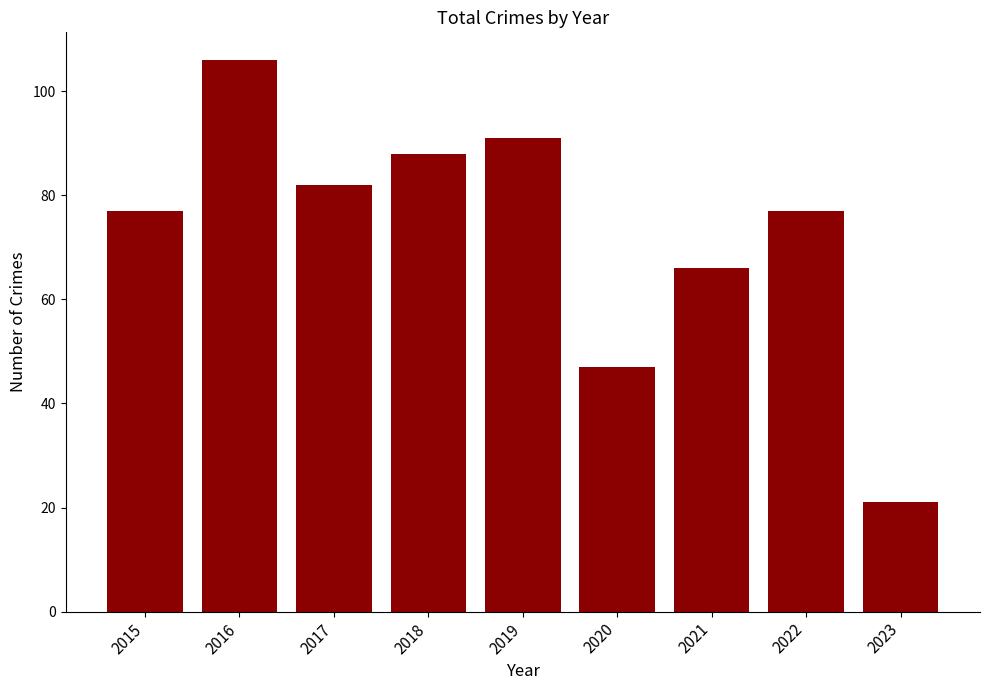

Reading left to right, what are all the values shown in this chart?

2015=77	2016=106	2017=82	2018=88	2019=91	2020=47	2021=66	2022=77	2023=21